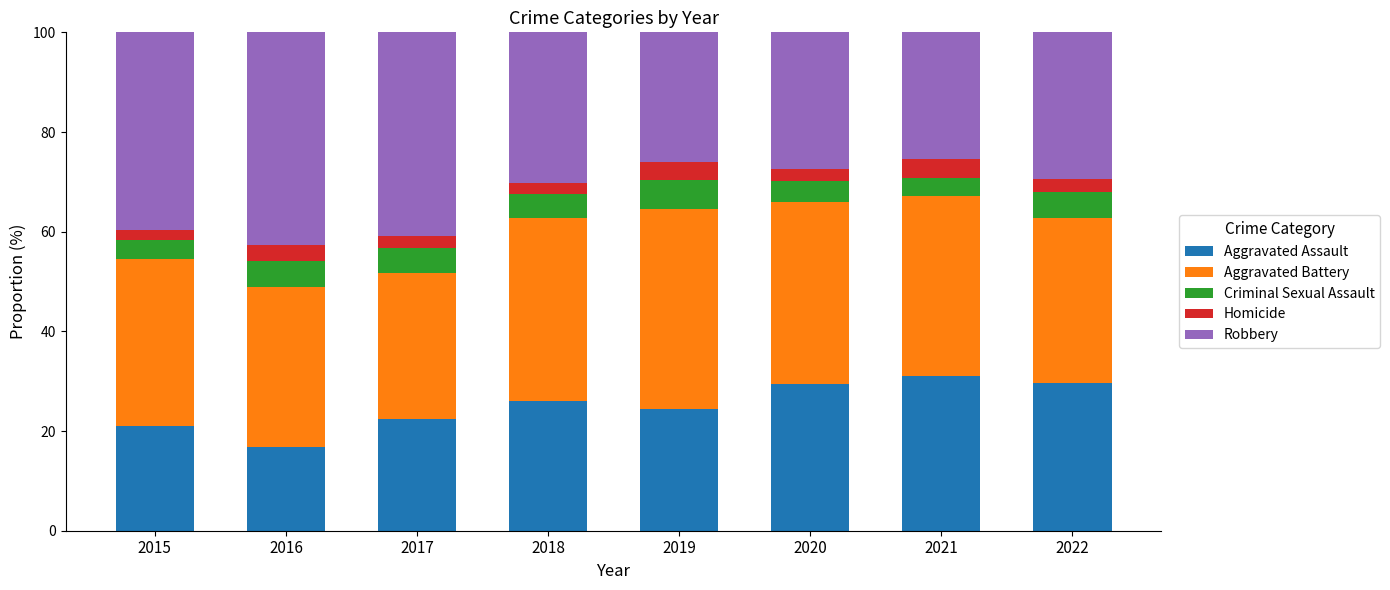

At which label is Aggravated Assault closest to 23?

2017